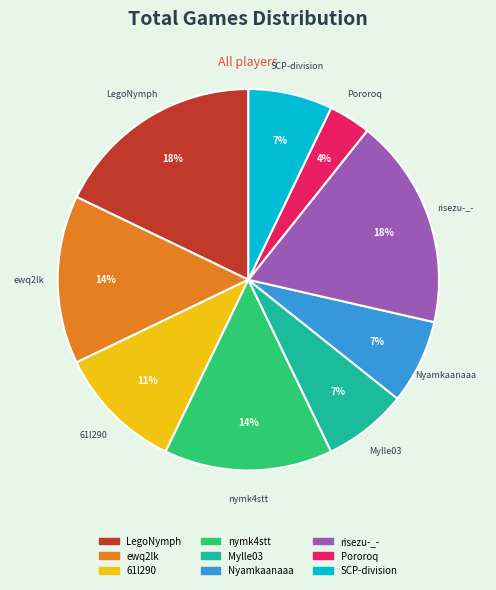

Which slice is the smallest?

Pororoq